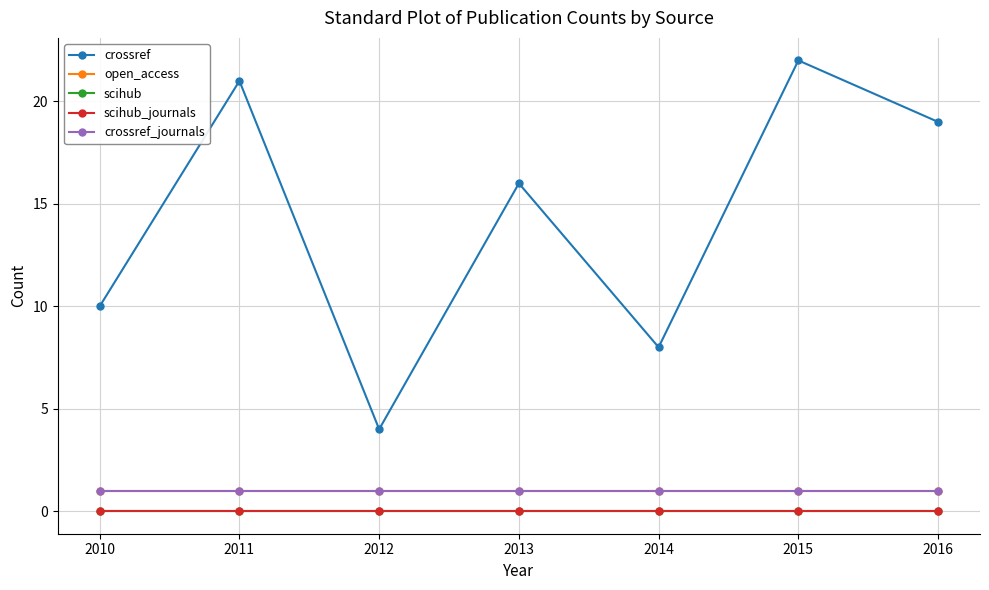

What is the total value across all series at 2011?

23